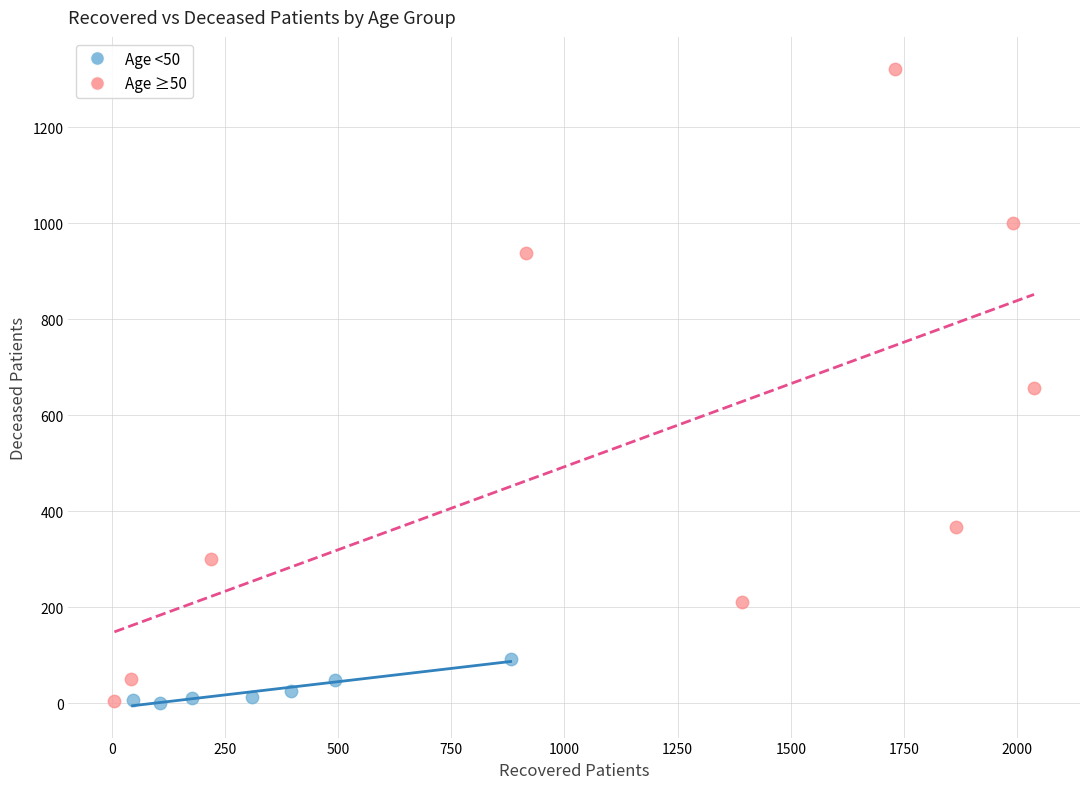

Which series has the largest Y range (max minus min)?

Age ≥50